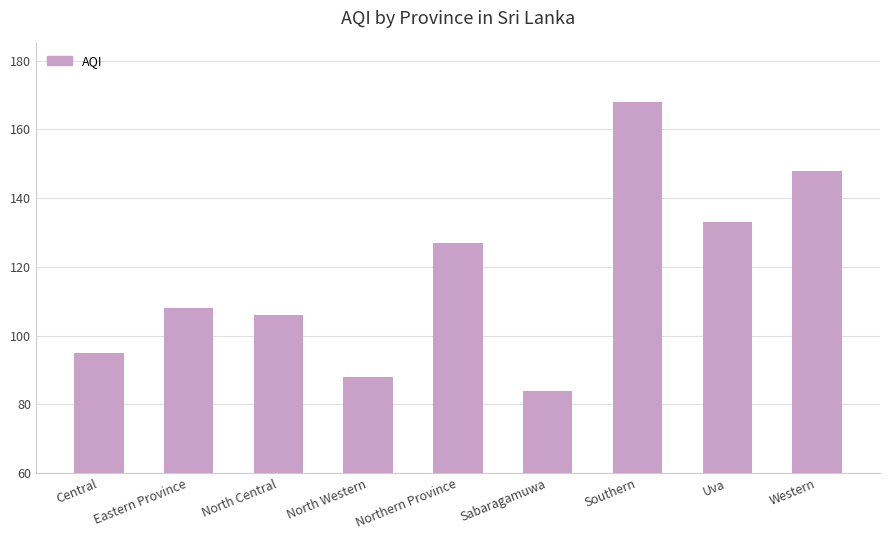

Count the number of categories in the chart.

9